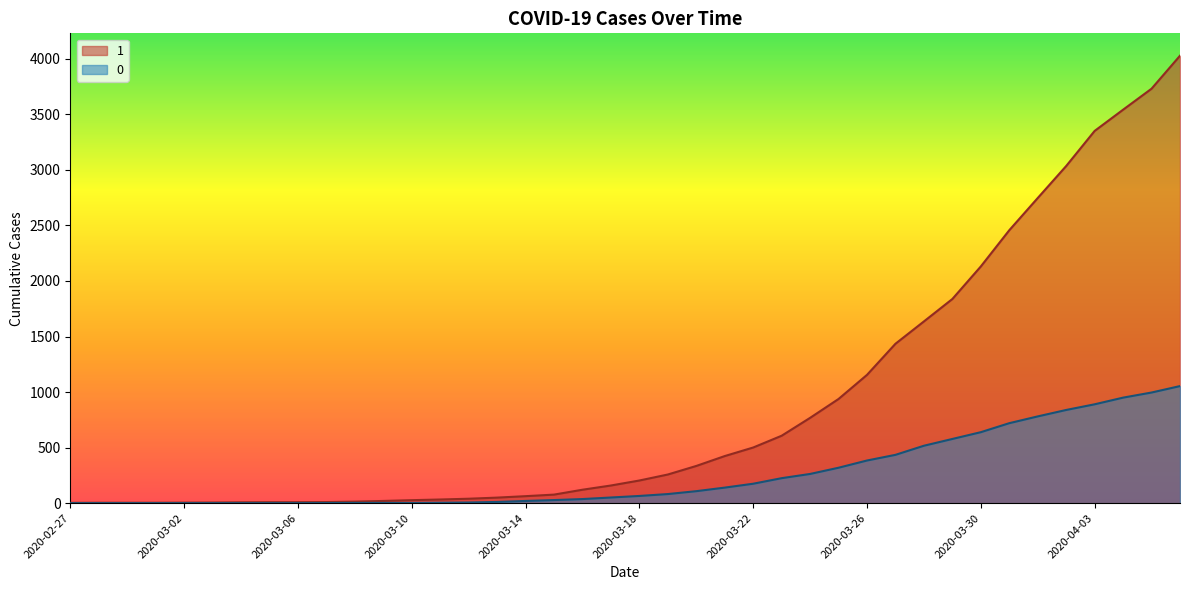

What is the sum of the 0 values at 2020-04-02 and 2020-03-23?

1064